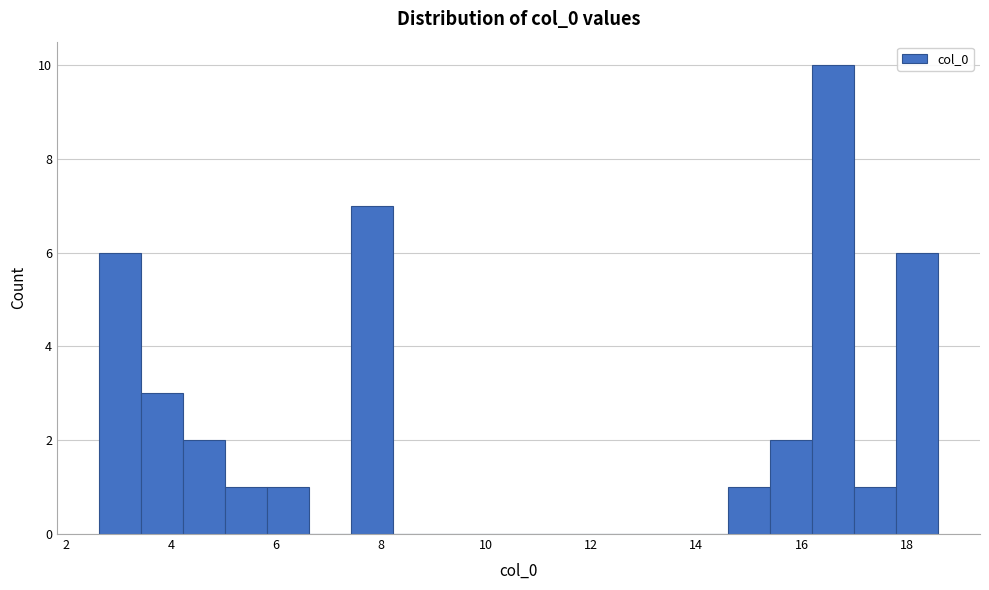

Around what value on the x-axis is the tallest bar? Give the approximate position of its centre, as read against the axis.

16.6